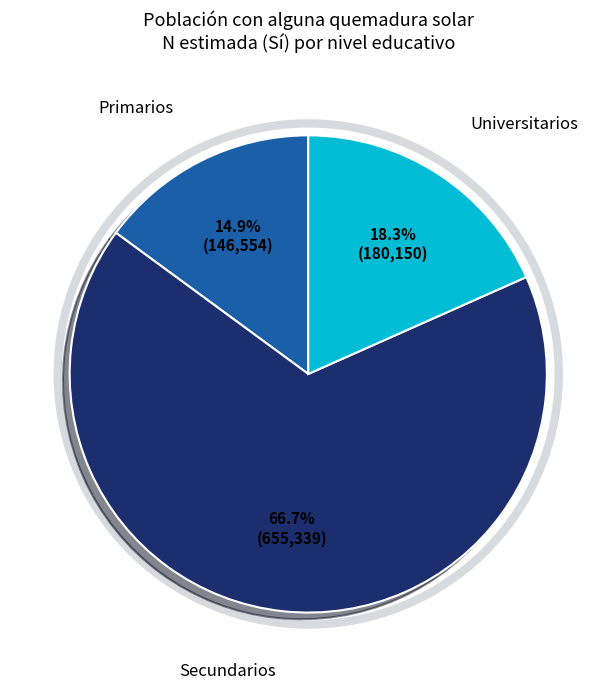

Which slice represents more than half of the pie?

Secundarios